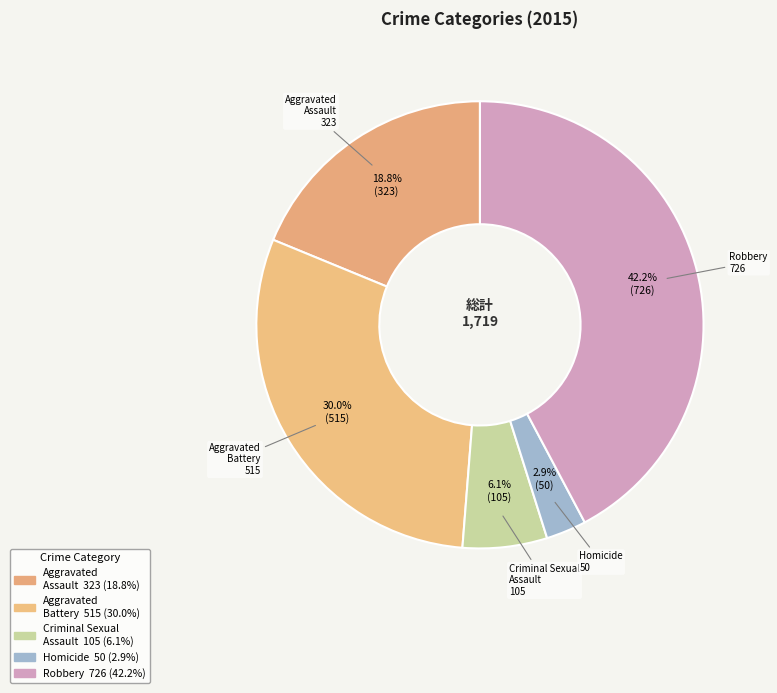

To the nearest percent, what is the difference between the Aggravated Battery and Homicide slice percentages?

27%